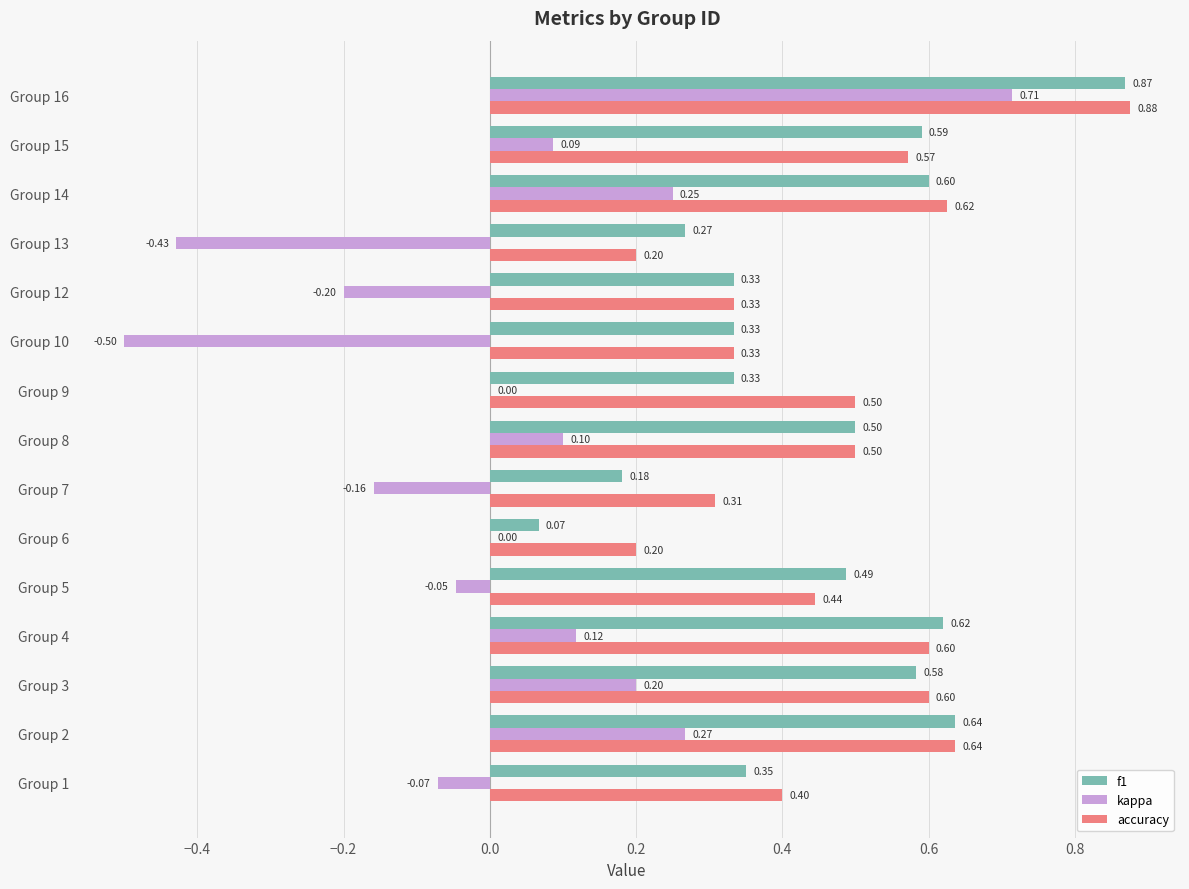

What is the sum of the f1 values at Group 16 and Group 4?

1.5